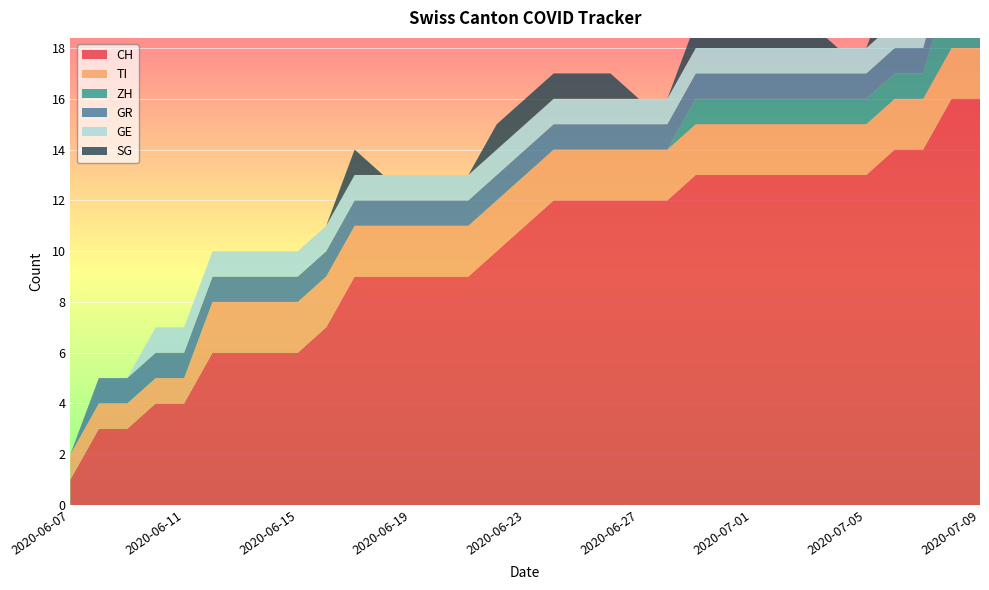

Reading left to right, list all the values displayed in this chart.

CH: 2020-06-07=1	2020-06-08=3	2020-06-09=3	2020-06-10=4	2020-06-11=4	2020-06-12=6	2020-06-13=6	2020-06-14=6	2020-06-15=6	2020-06-16=7	2020-06-17=9	2020-06-18=9	2020-06-19=9	2020-06-20=9	2020-06-21=9	2020-06-22=10	2020-06-23=11	2020-06-24=12	2020-06-25=12	2020-06-26=12	2020-06-27=12	2020-06-28=12	2020-06-29=13	2020-06-30=13	2020-07-01=13	2020-07-02=13	2020-07-03=13	2020-07-04=13	2020-07-05=13	2020-07-06=14	2020-07-07=14	2020-07-08=16	2020-07-09=16
TI: 2020-06-07=1	2020-06-08=1	2020-06-09=1	2020-06-10=1	2020-06-11=1	2020-06-12=2	2020-06-13=2	2020-06-14=2	2020-06-15=2	2020-06-16=2	2020-06-17=2	2020-06-18=2	2020-06-19=2	2020-06-20=2	2020-06-21=2	2020-06-22=2	2020-06-23=2	2020-06-24=2	2020-06-25=2	2020-06-26=2	2020-06-27=2	2020-06-28=2	2020-06-29=2	2020-06-30=2	2020-07-01=2	2020-07-02=2	2020-07-03=2	2020-07-04=2	2020-07-05=2	2020-07-06=2	2020-07-07=2	2020-07-08=2	2020-07-09=2
ZH: 2020-06-07=0	2020-06-08=0	2020-06-09=0	2020-06-10=0	2020-06-11=0	2020-06-12=0	2020-06-13=0	2020-06-14=0	2020-06-15=0	2020-06-16=0	2020-06-17=0	2020-06-18=0	2020-06-19=0	2020-06-20=0	2020-06-21=0	2020-06-22=0	2020-06-23=0	2020-06-24=0	2020-06-25=0	2020-06-26=0	2020-06-27=0	2020-06-28=0	2020-06-29=1	2020-06-30=1	2020-07-01=1	2020-07-02=1	2020-07-03=1	2020-07-04=1	2020-07-05=1	2020-07-06=1	2020-07-07=1	2020-07-08=3	2020-07-09=3
GR: 2020-06-07=0	2020-06-08=1	2020-06-09=1	2020-06-10=1	2020-06-11=1	2020-06-12=1	2020-06-13=1	2020-06-14=1	2020-06-15=1	2020-06-16=1	2020-06-17=1	2020-06-18=1	2020-06-19=1	2020-06-20=1	2020-06-21=1	2020-06-22=1	2020-06-23=1	2020-06-24=1	2020-06-25=1	2020-06-26=1	2020-06-27=1	2020-06-28=1	2020-06-29=1	2020-06-30=1	2020-07-01=1	2020-07-02=1	2020-07-03=1	2020-07-04=1	2020-07-05=1	2020-07-06=1	2020-07-07=1	2020-07-08=1	2020-07-09=1
GE: 2020-06-07=0	2020-06-08=0	2020-06-09=0	2020-06-10=1	2020-06-11=1	2020-06-12=1	2020-06-13=1	2020-06-14=1	2020-06-15=1	2020-06-16=1	2020-06-17=1	2020-06-18=1	2020-06-19=1	2020-06-20=1	2020-06-21=1	2020-06-22=1	2020-06-23=1	2020-06-24=1	2020-06-25=1	2020-06-26=1	2020-06-27=1	2020-06-28=1	2020-06-29=1	2020-06-30=1	2020-07-01=1	2020-07-02=1	2020-07-03=1	2020-07-04=1	2020-07-05=1	2020-07-06=1	2020-07-07=1	2020-07-08=1	2020-07-09=1
SG: 2020-06-07=0	2020-06-08=0	2020-06-09=0	2020-06-10=0	2020-06-11=0	2020-06-12=0	2020-06-13=0	2020-06-14=0	2020-06-15=0	2020-06-16=0	2020-06-17=1	2020-06-18=0	2020-06-19=0	2020-06-20=0	2020-06-21=0	2020-06-22=1	2020-06-23=1	2020-06-24=1	2020-06-25=1	2020-06-26=1	2020-06-27=0	2020-06-28=0	2020-06-29=1	2020-06-30=1	2020-07-01=1	2020-07-02=1	2020-07-03=1	2020-07-04=0	2020-07-05=0	2020-07-06=2	2020-07-07=2	2020-07-08=2	2020-07-09=2